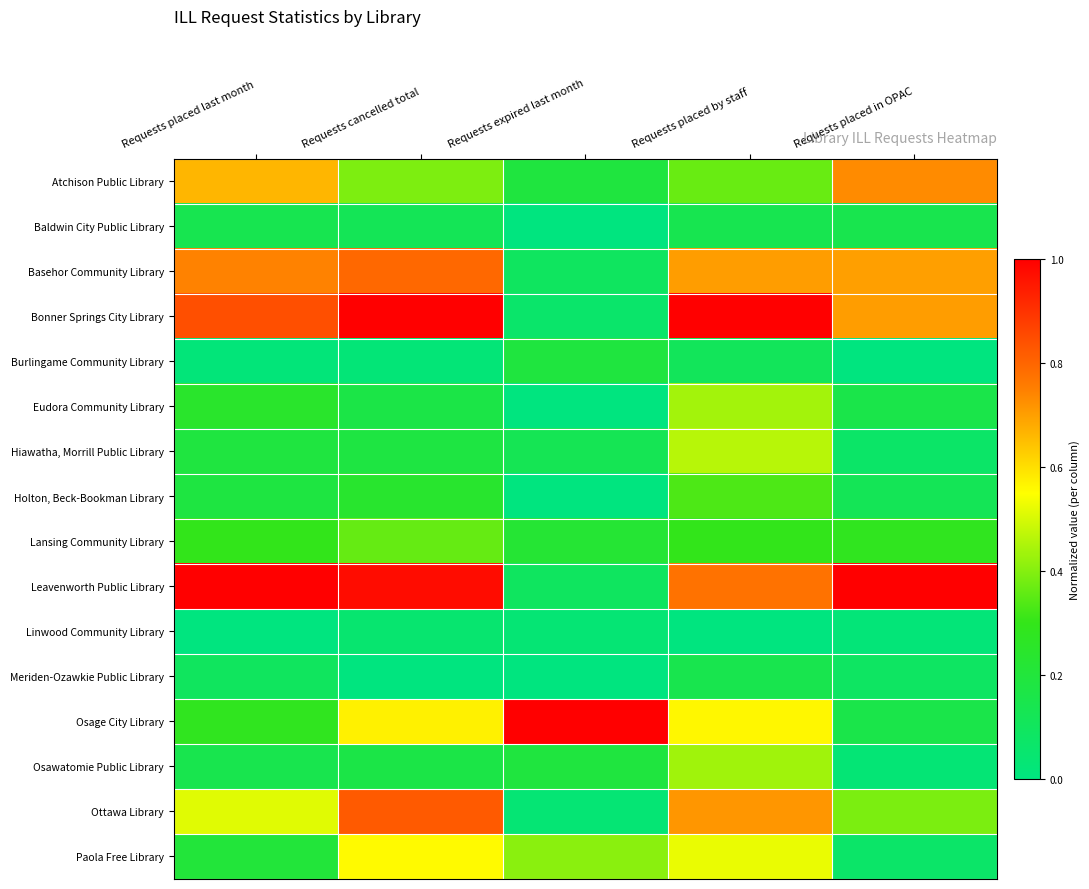

Which label corresponds to the smallest value in the chart?

Requests expired last month